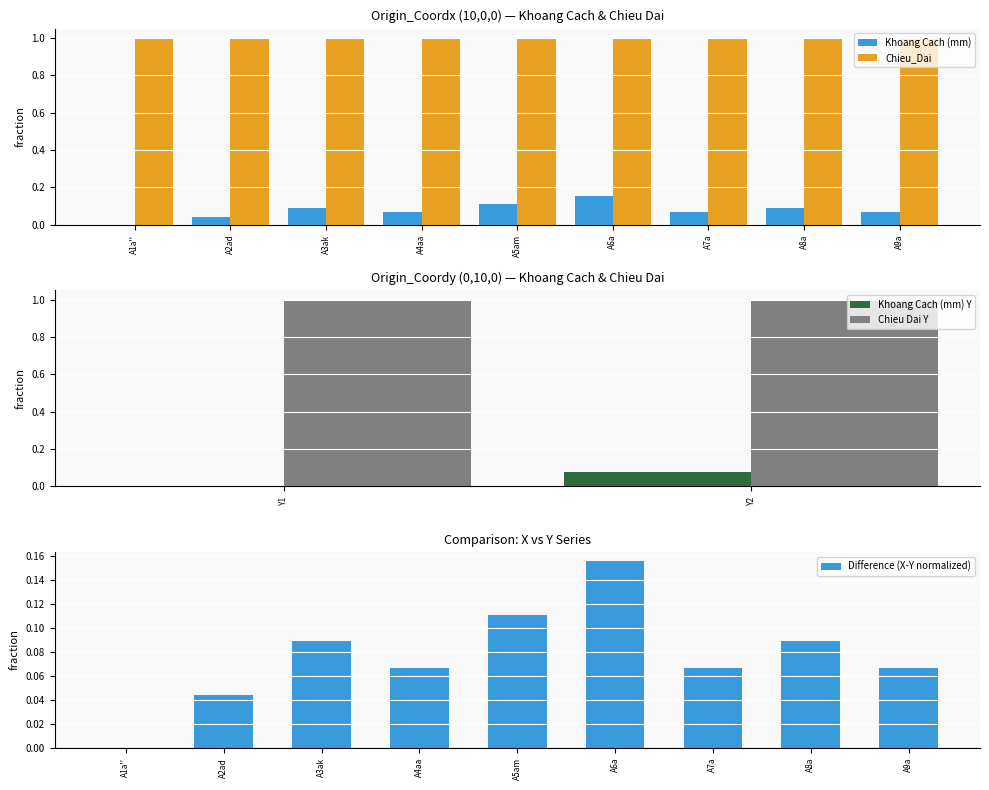

What is the change in value from A4aa to A6a?

+0.1